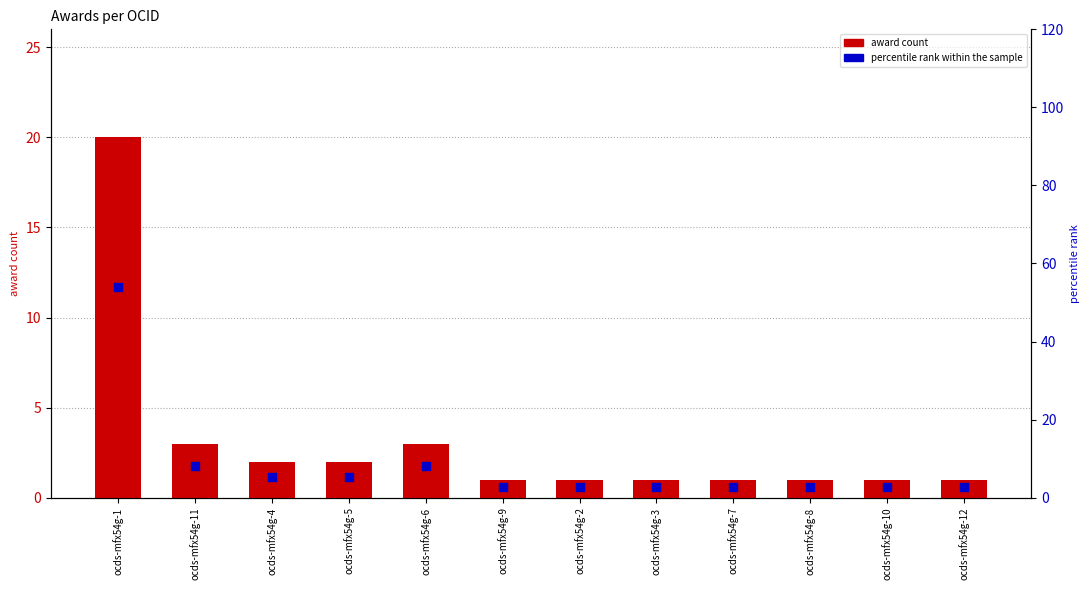

Which series has the widest spread of Y values?

percentile rank within the sample